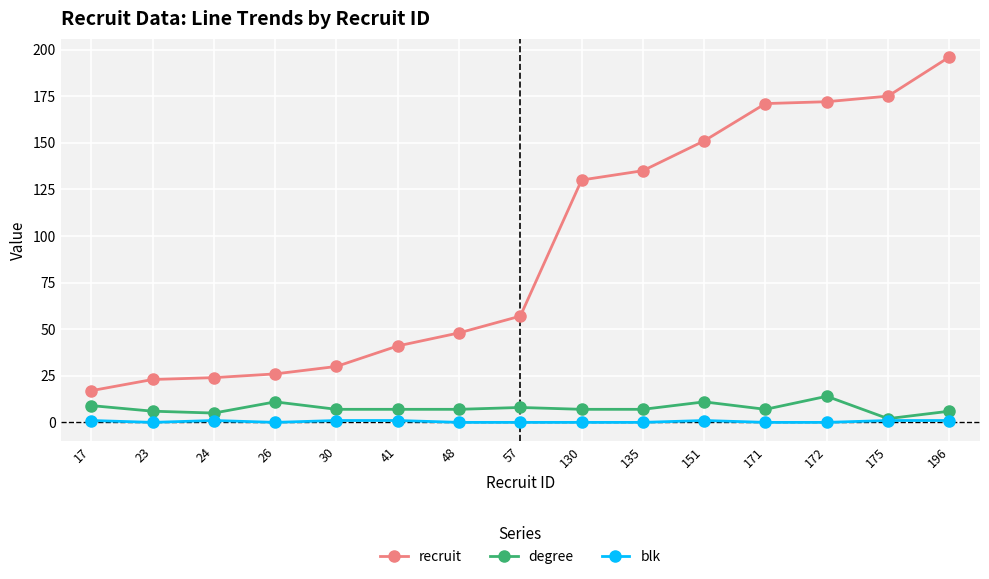

Which series has the largest total across all categories?

recruit